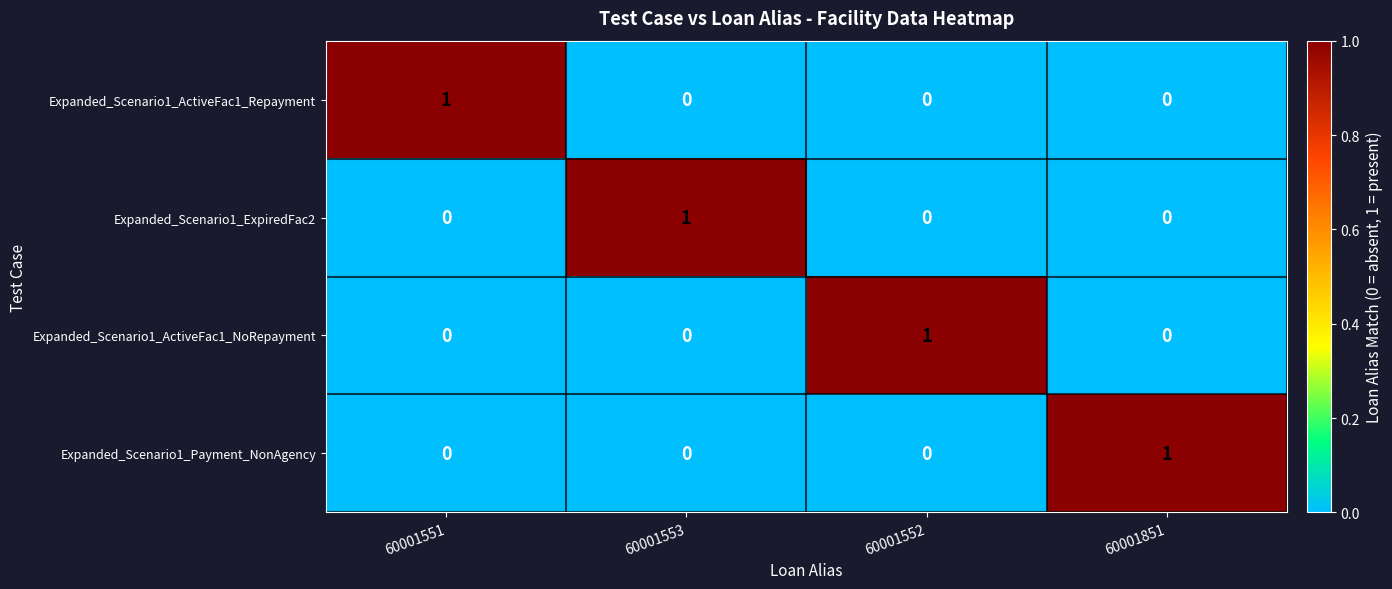

Count the Expanded_Scenario1_Payment_NonAgency values in the range 0 to 1.

4